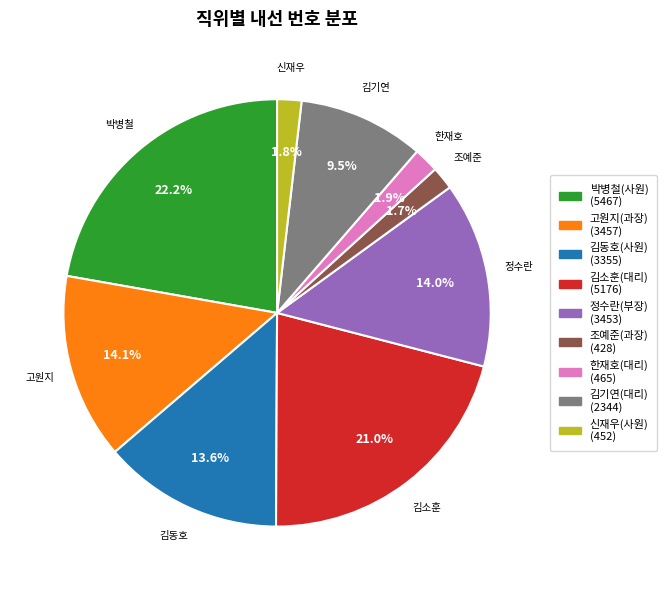

What percentage is the 조예준(과장) slice, to the nearest percent?

2%